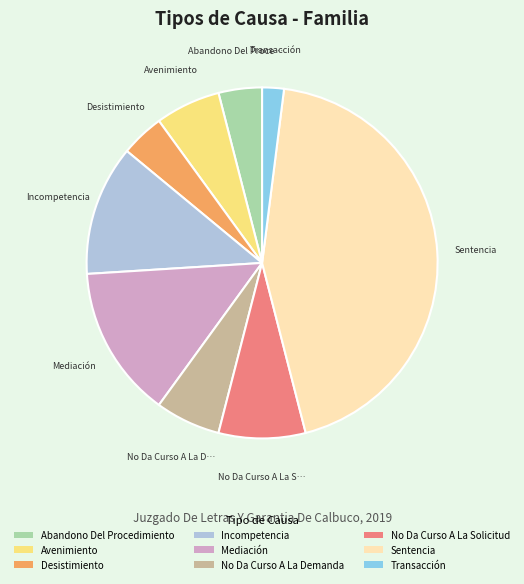

Combined, do Sentencia and No Da Curso A La Solicitud account for over 50%?

Yes